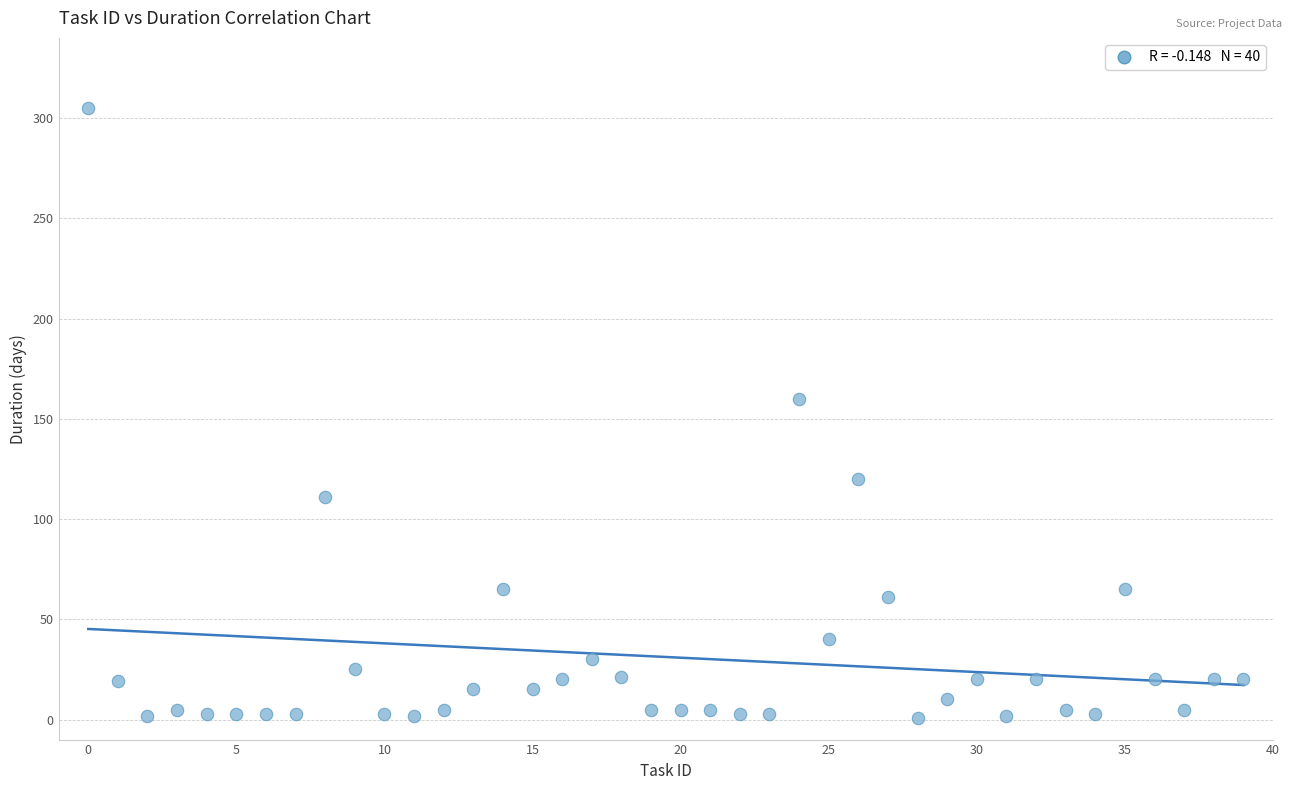

What is the range of Y values (max minus min)?

304